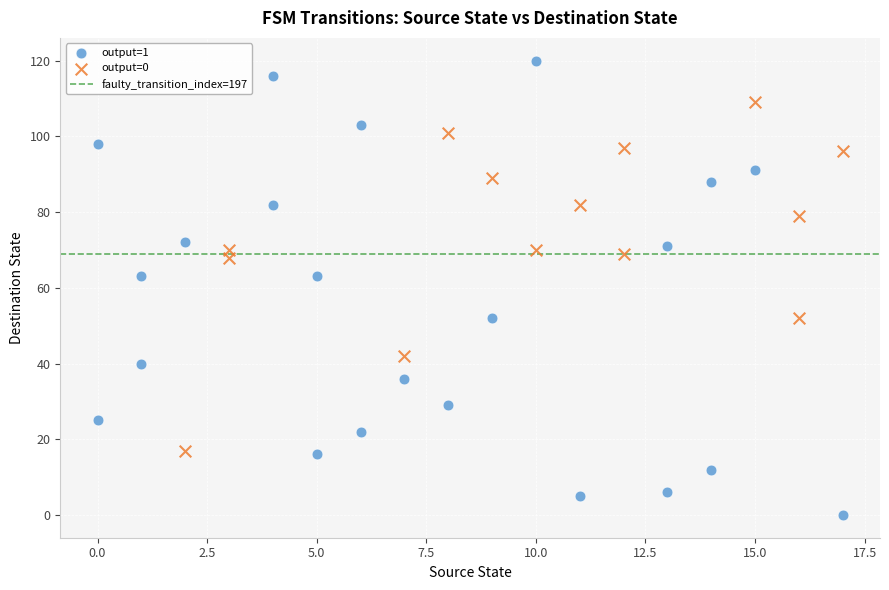

Which series has the largest Y range (max minus min)?

output=1